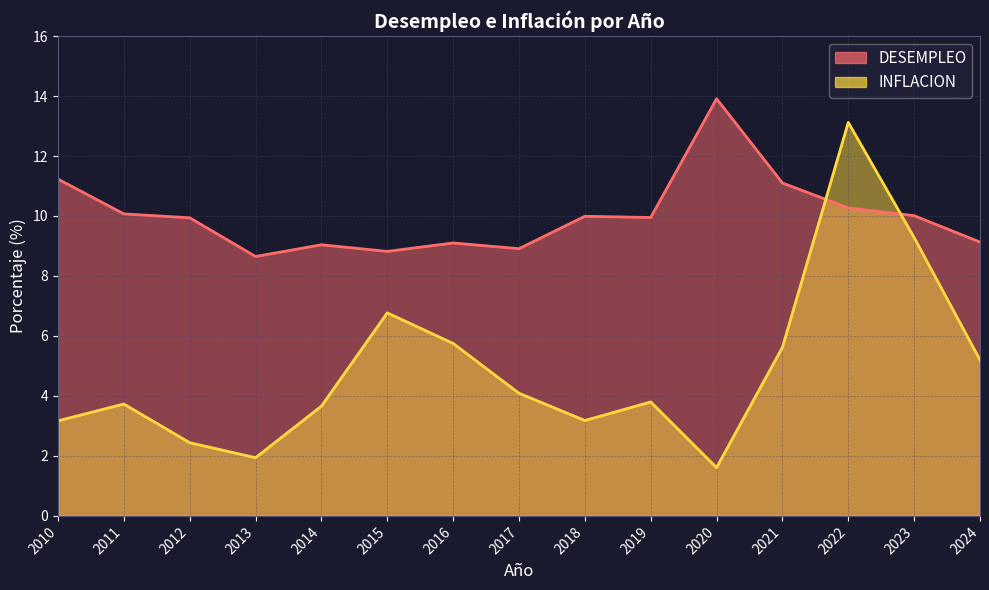

Reading left to right, transcribe all the data shown in this chart.

DESEMPLEO: 11.2	10.1	9.9	8.7	9.0	8.8	9.1	8.9	10.0	9.9	13.9	11.1	10.3	10.0	9.1
INFLACION: 3.2	3.7	2.4	1.9	3.7	6.8	5.8	4.1	3.2	3.8	1.6	5.6	13.1	9.3	5.2